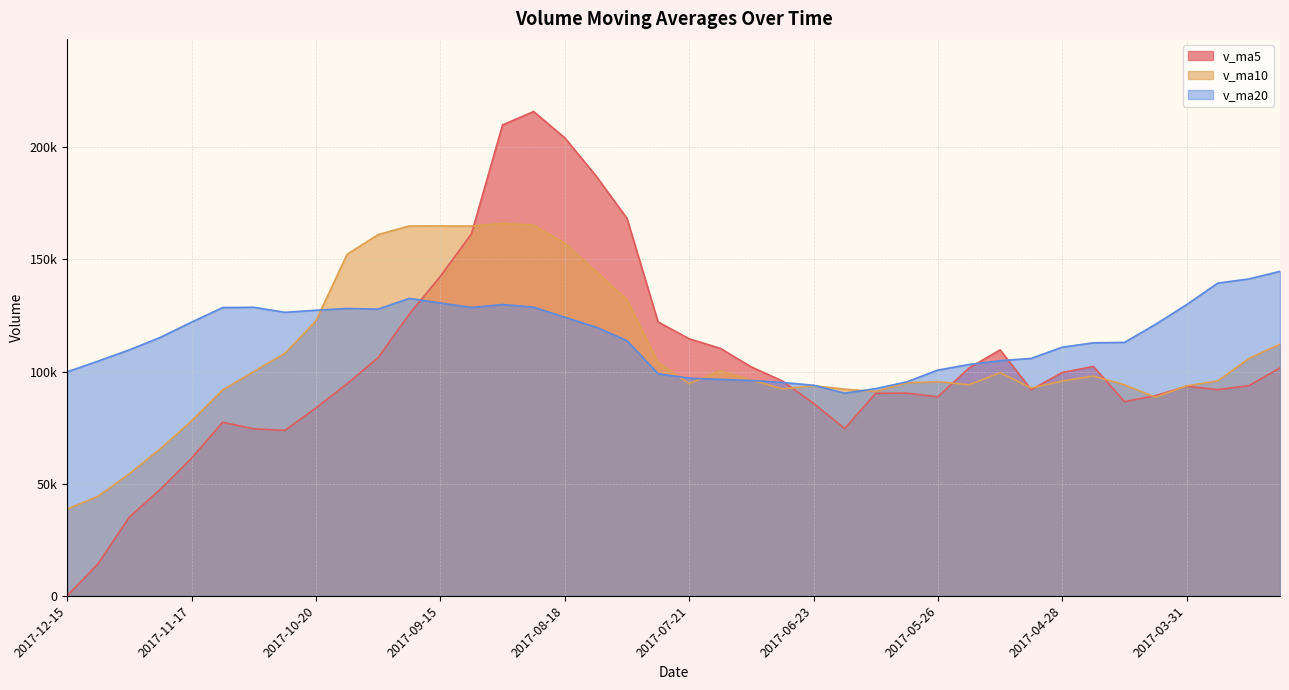

At 2017-03-24, list the series in order from largest to smallest.

v_ma20, v_ma10, v_ma5